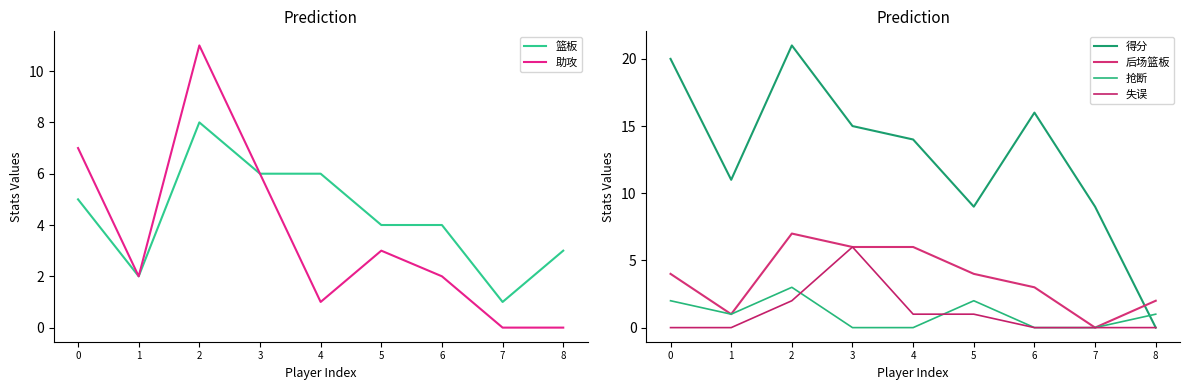

True or false: 抢断 and 篮板 cross at least once.

False